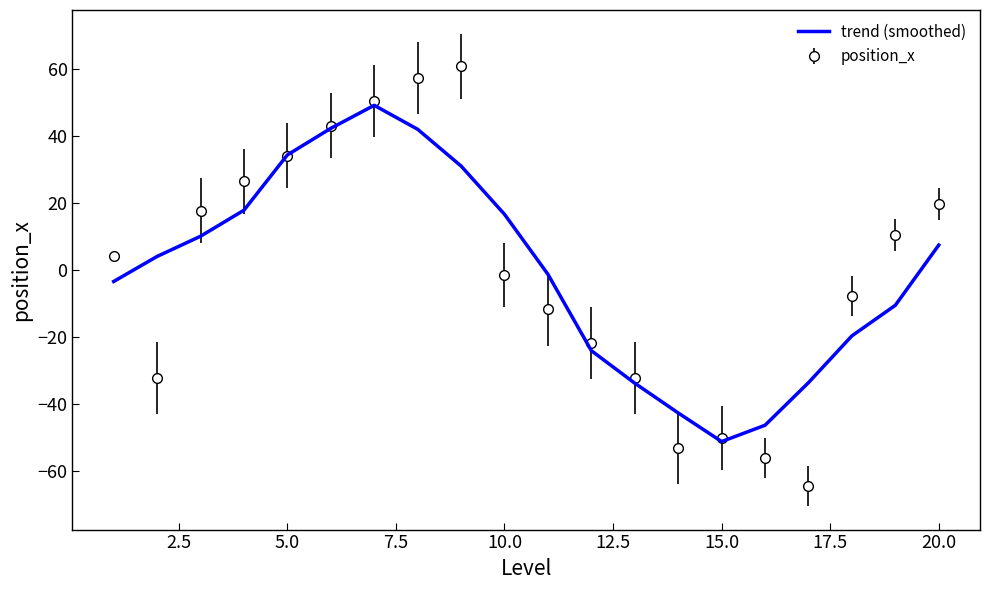

What is the minimum value shown in the chart?

-64.5